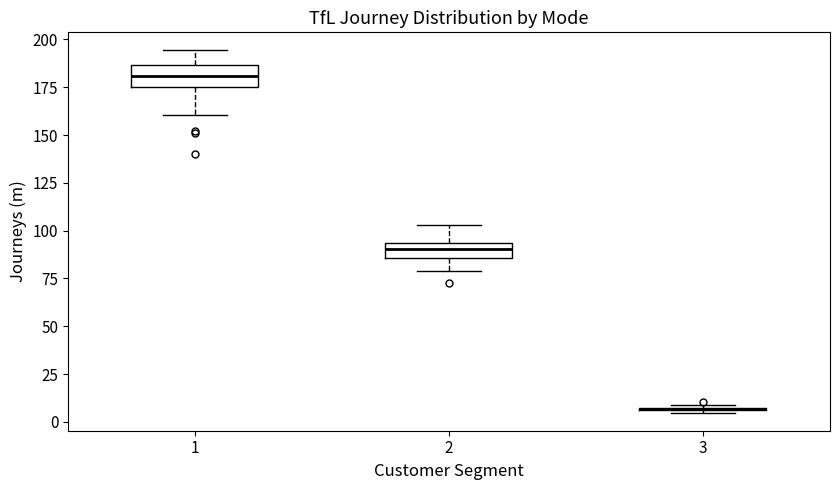

Reading left to right, transcribe this box plot: for each box, give where its median line is, the range the box spans, and where its two whiskers end, as read against the y-axis. The values are not printed on the chart, so give them approximately, as read against the axis.

1: median 180, box 175 to 185, whiskers 160 to 195
2: median 90, box 85 to 95, whiskers 80 to 105
3: box collapsed to a line at 5, whiskers 5 to 10